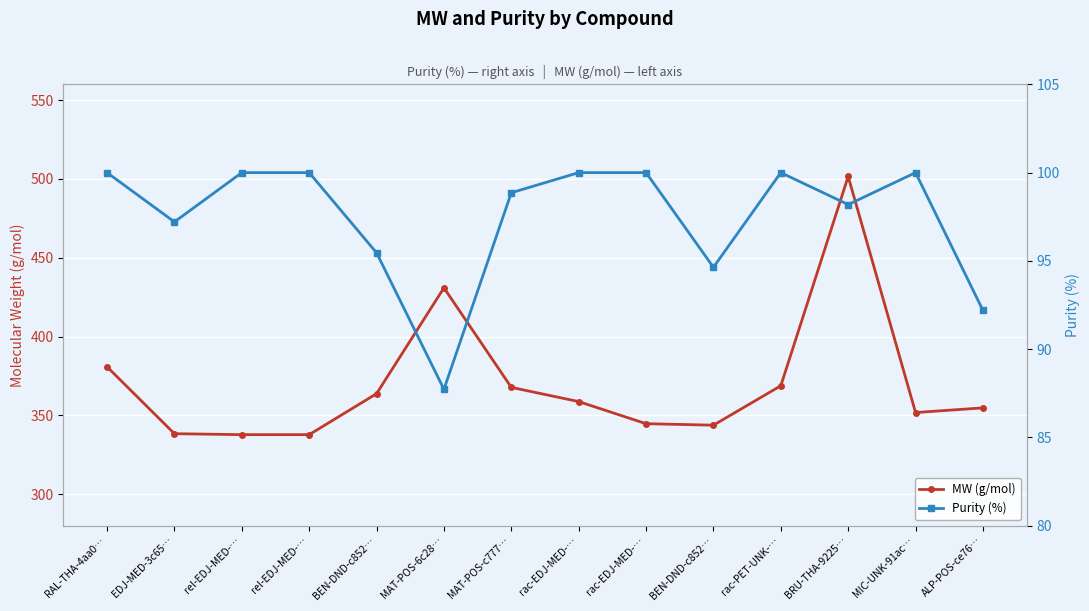

True or false: MW (g/mol) and Purity (%) intersect in this chart.

False